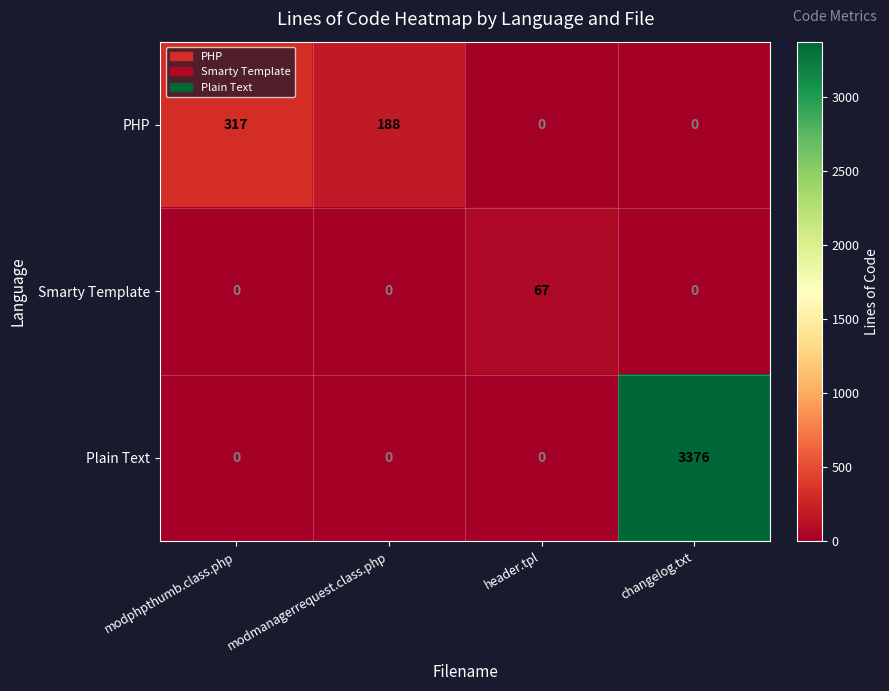

What is the average value of the Plain Text series?

844